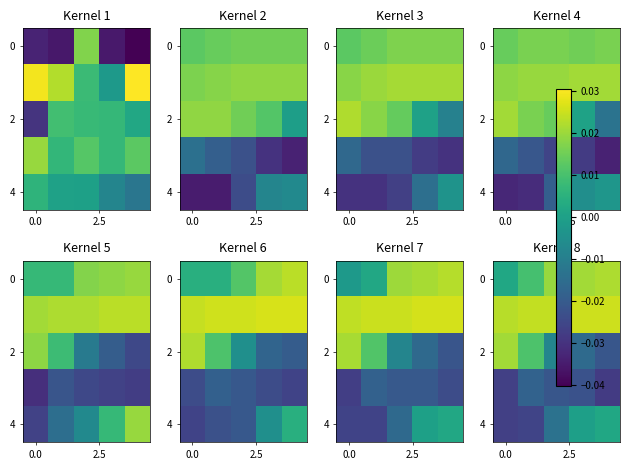

How many data points in 4 are less than 0?

4